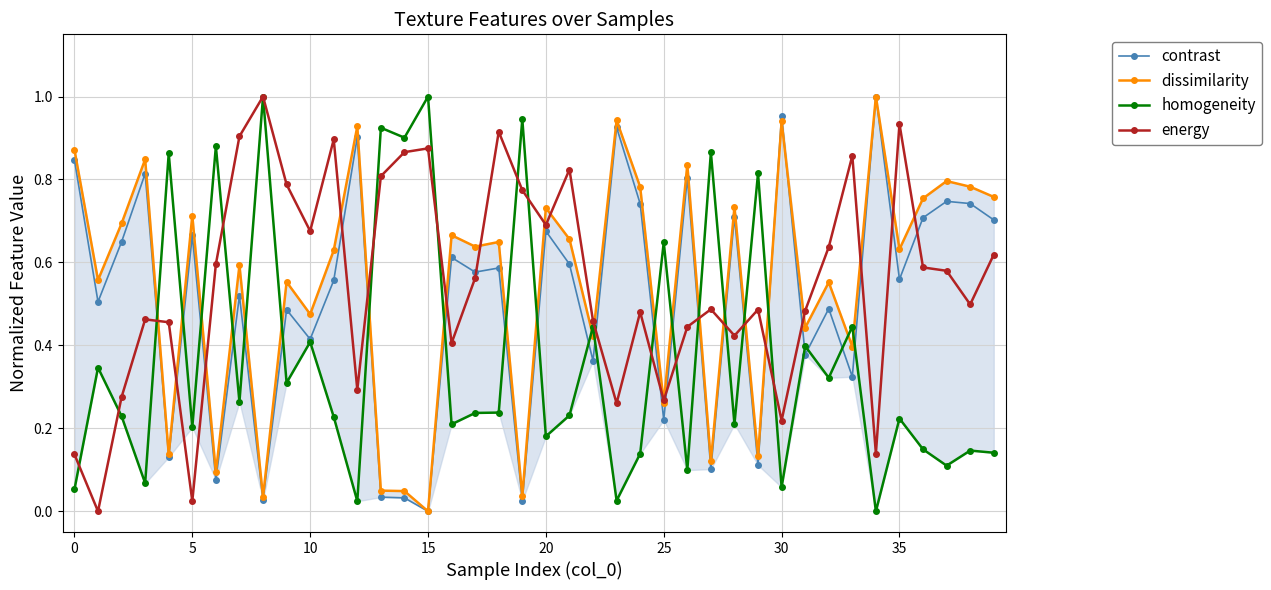

Is the value of energy at 22 greater than the value of dissimilarity at 10?

No